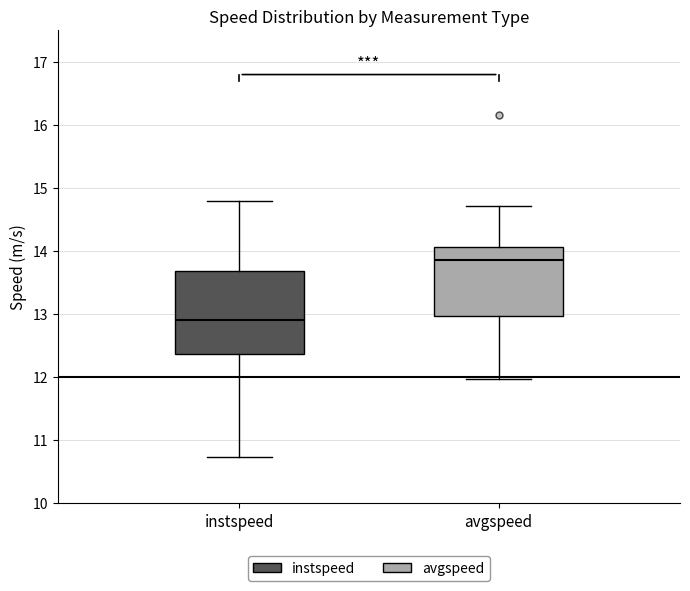

Where does the upper whisker of the box for instspeed end on the y-axis? The values are not printed on the chart, so give them approximately, as read against the axis.

14.8